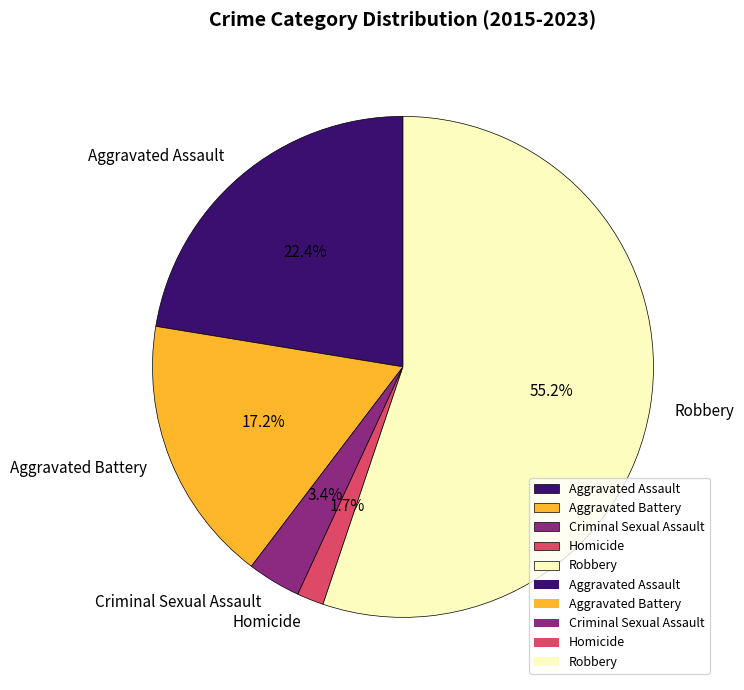

What is the largest slice in the pie chart?

Robbery